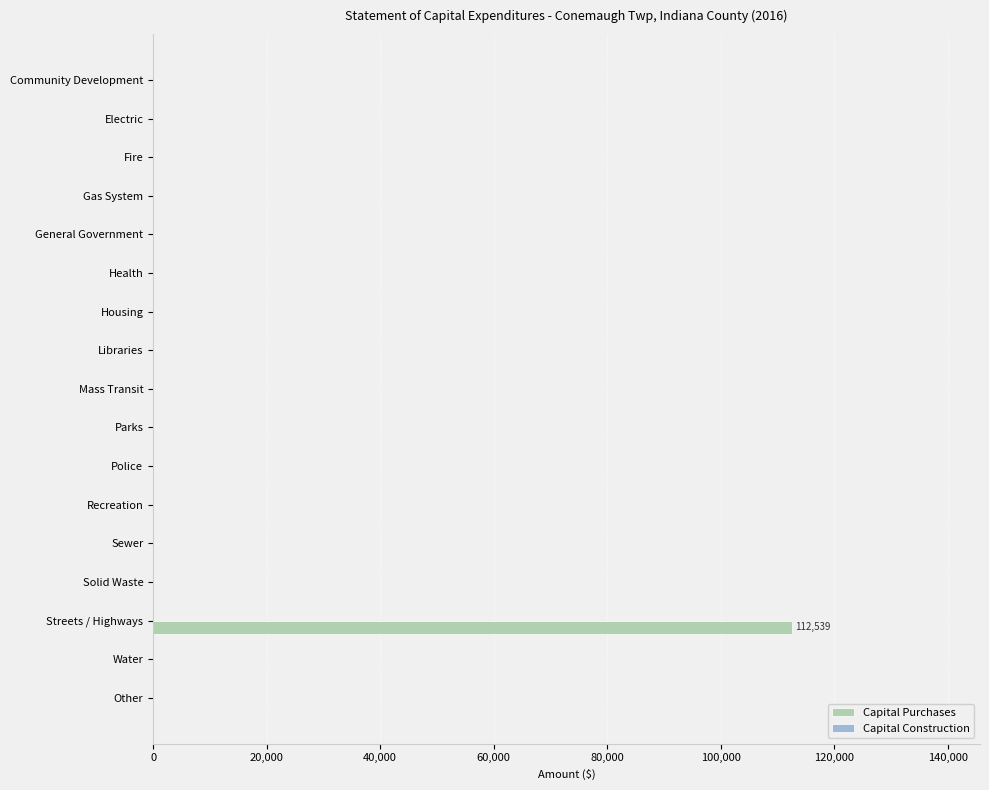

Reading top to bottom, what are all the values shown in this chart?

Community Development=0	Electric=0	Fire=0	Gas System=0	General Government=0	Health=0	Housing=0	Libraries=0	Mass Transit=0	Parks=0	Police=0	Recreation=0	Sewer=0	Solid Waste=0	Streets / Highways=112539	Water=0	Other=0